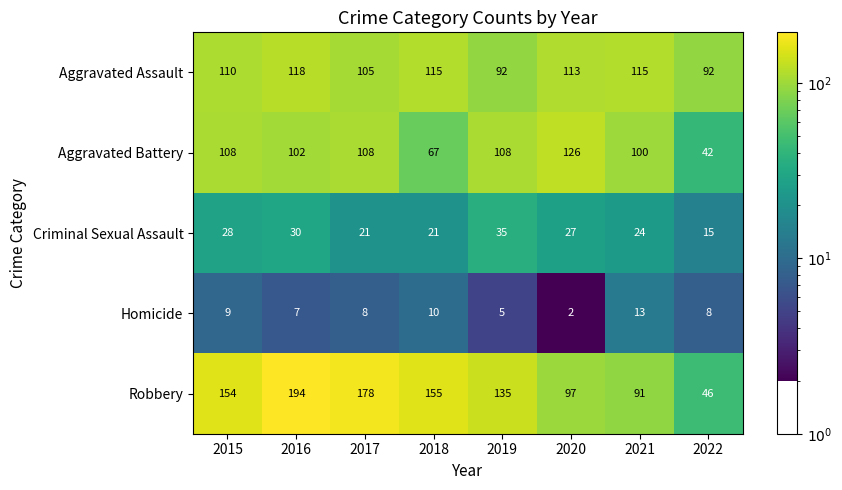

At 2020, list the series in order from smallest to largest.

Homicide, Criminal Sexual Assault, Robbery, Aggravated Assault, Aggravated Battery